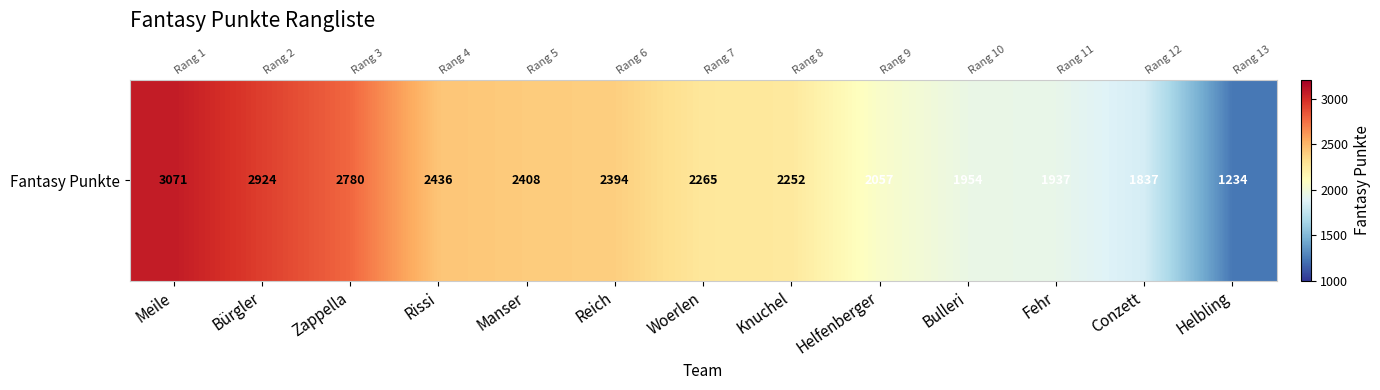

Reading left to right, list all the values displayed in this chart.

3071	2924	2780	2436	2408	2394	2265	2252	2057	1954	1937	1837	1234